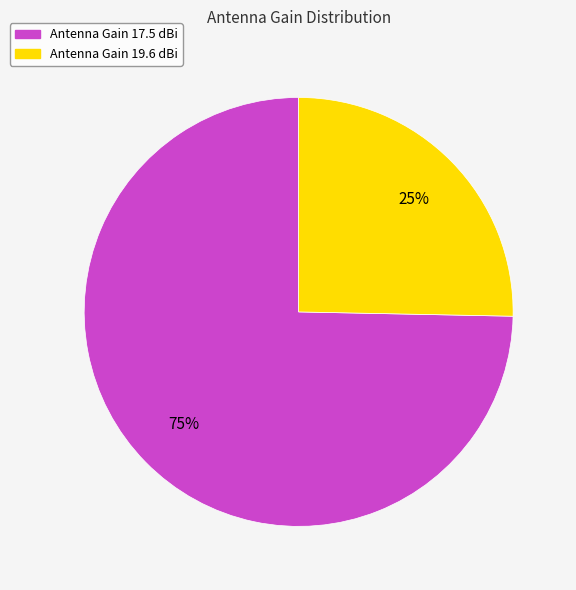

The Antenna Gain 17.5 dBi slice represents 82% of the pie. True or false?

False